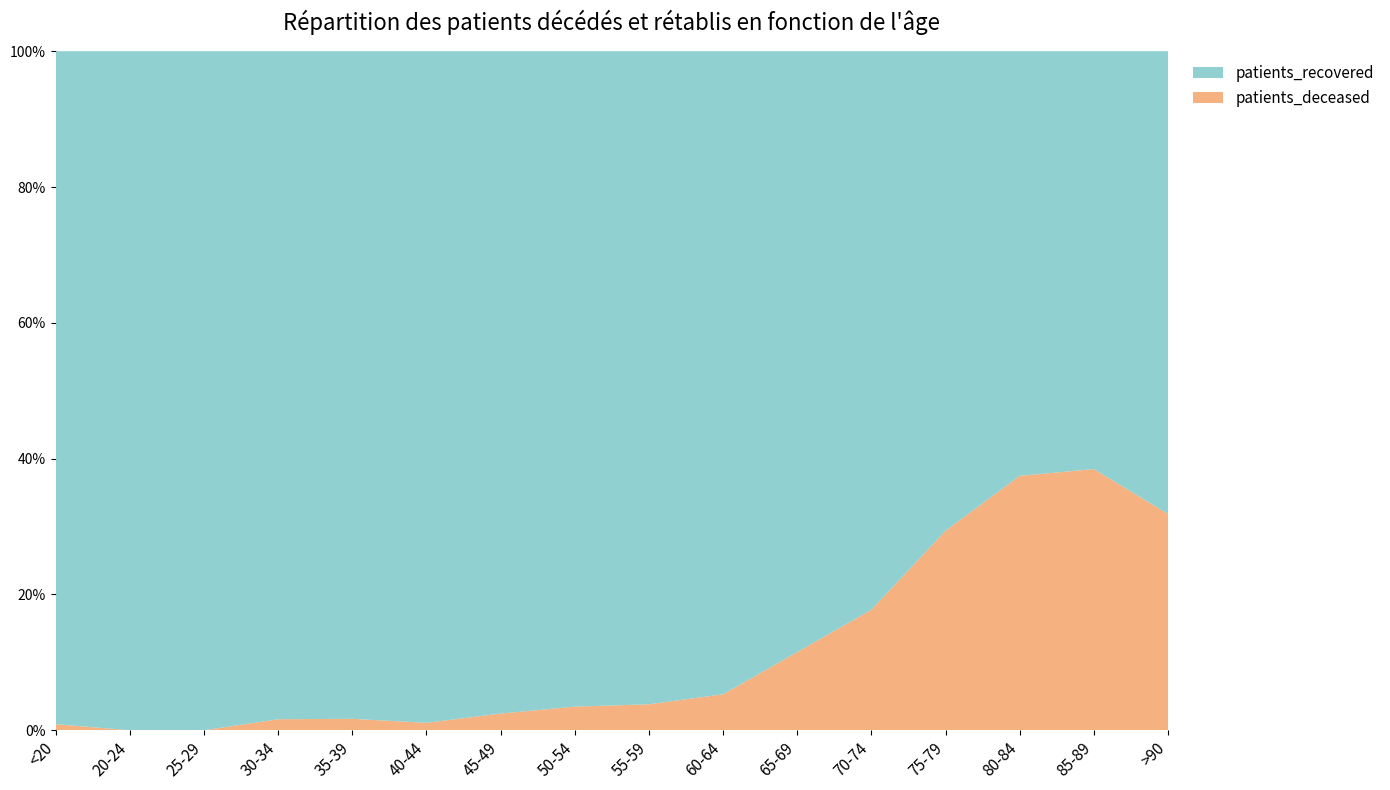

Reading left to right, list all the values displayed in this chart.

patients_deceased: 2	0	0	3	4	3	13	28	35	57	119	250	454	481	355	107
patients_recovered: 223	76	152	182	234	272	517	777	881	1020	915	1159	1091	803	568	229